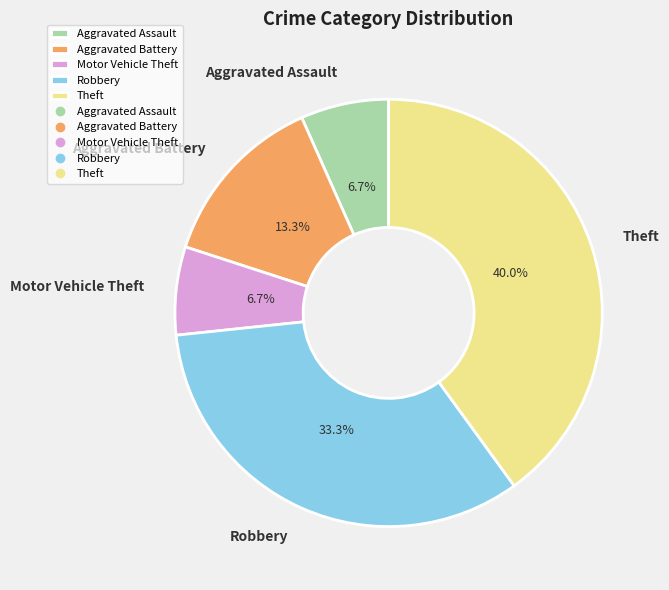

How many segments does this pie chart have?

5